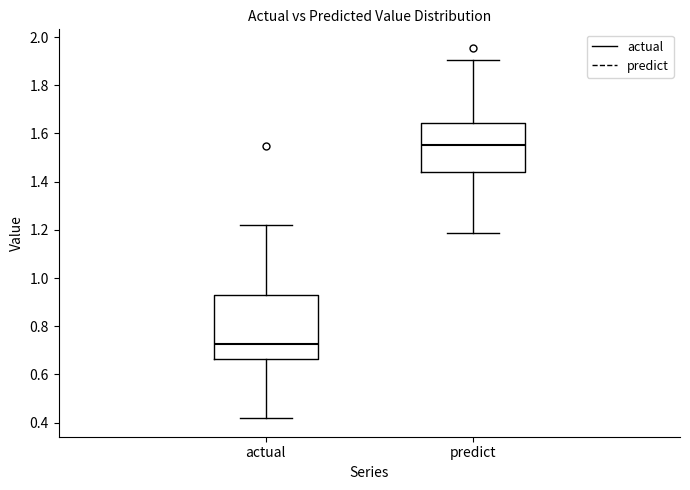

Reading left to right, transcribe this box plot: for each box, give where its median line is, the range the box spans, and where its two whiskers end, as read against the y-axis. The values are not printed on the chart, so give them approximately, as read against the axis.

actual: median 0.72, box 0.66 to 0.94, whiskers 0.42 to 1.22
predict: median 1.56, box 1.44 to 1.64, whiskers 1.18 to 1.90